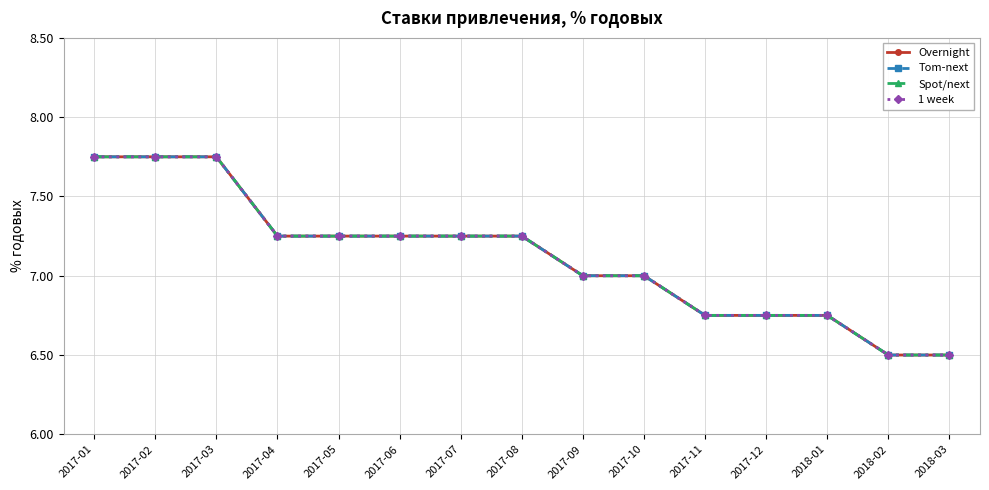

Is this an area chart (filled region under the line)?

No